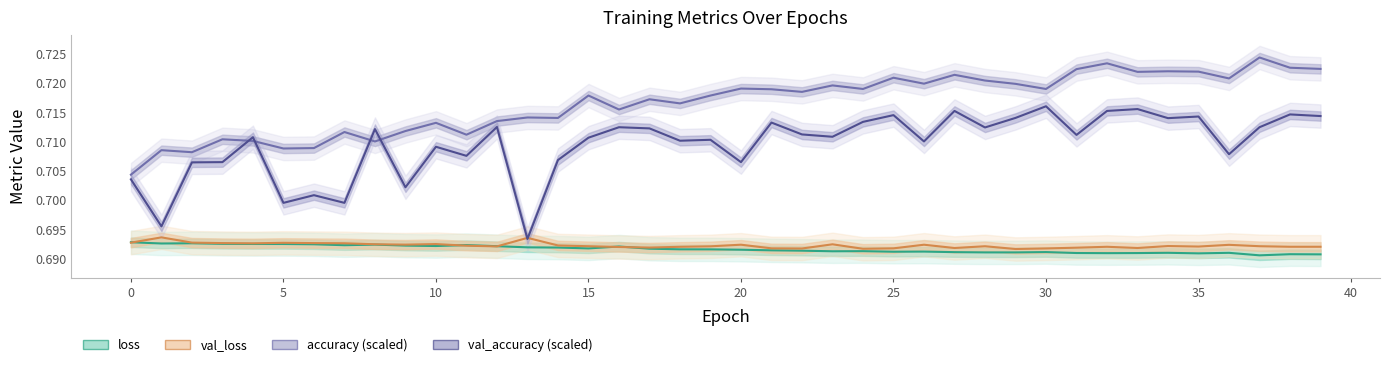

True or false: loss and accuracy cross at least once.

False